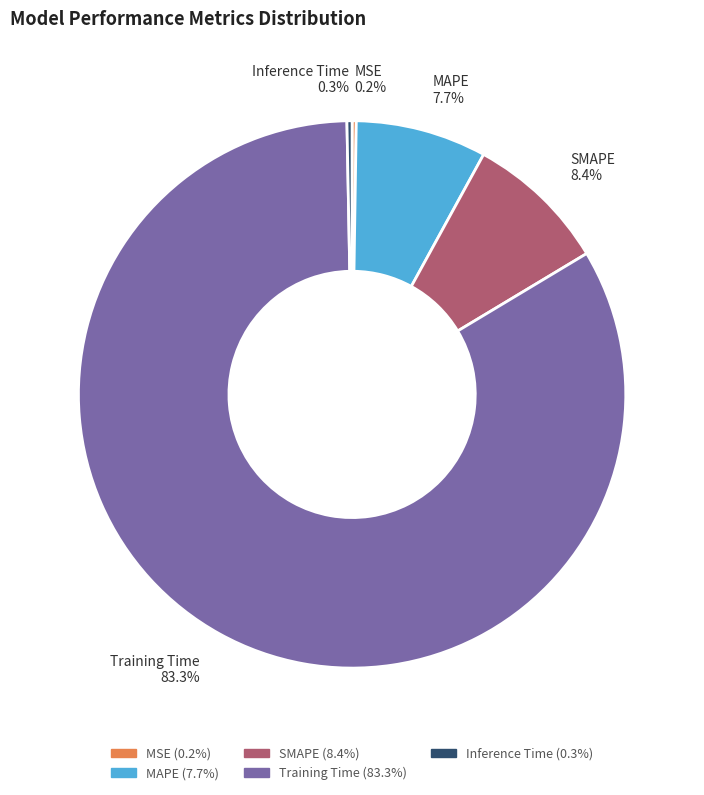

Does Training Time account for over 50% of the chart?

Yes